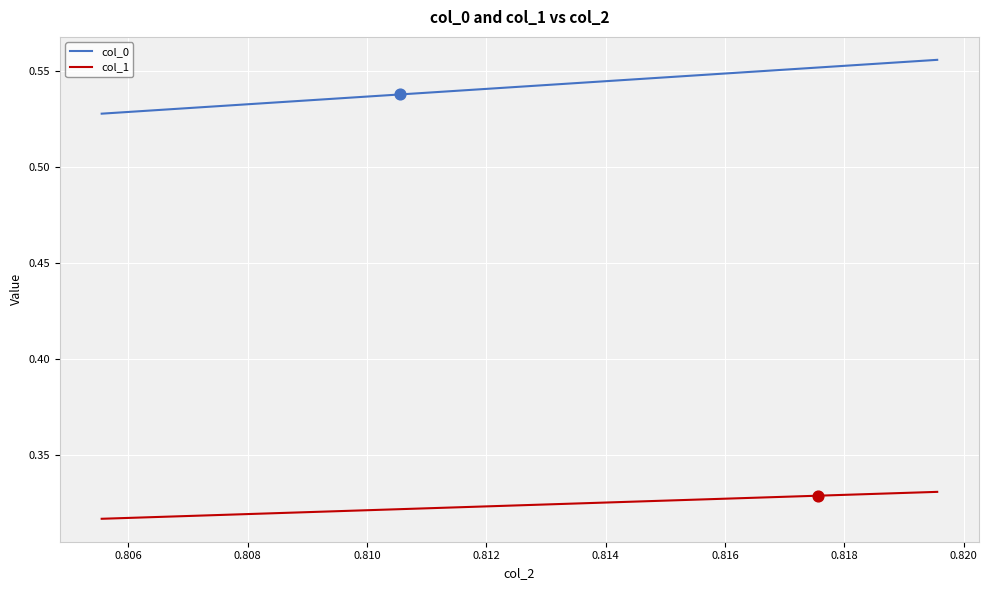

Which series has the largest total across all categories?

col_0